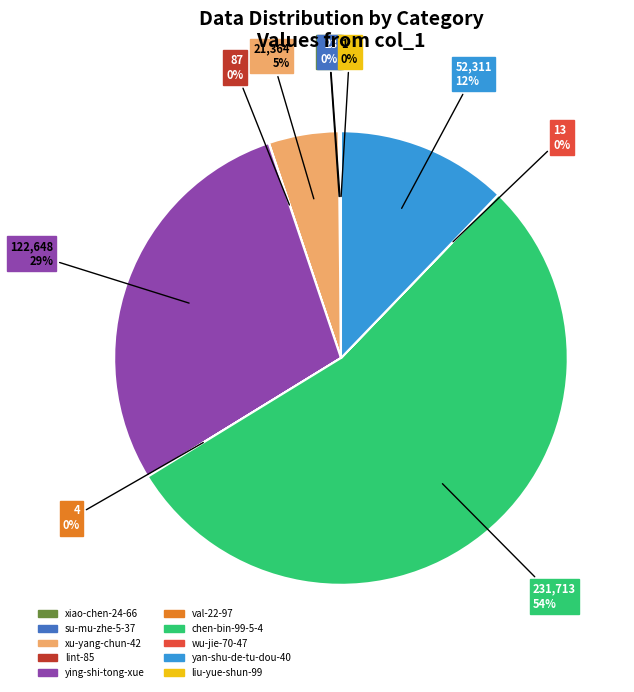

The yan-shu-de-tu-dou-40 slice represents 27% of the pie. True or false?

False